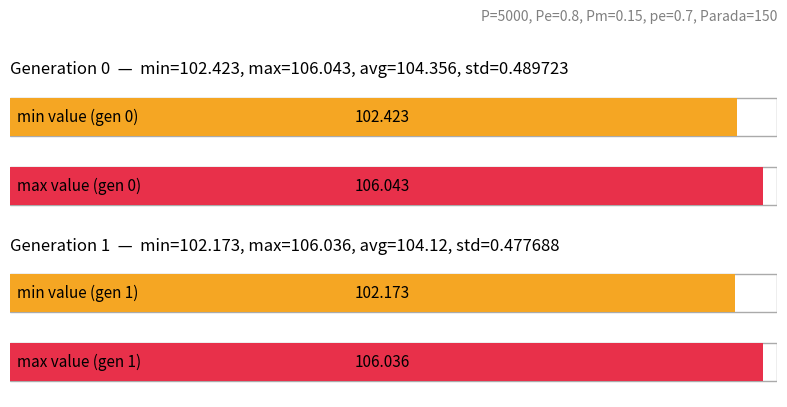

Which label corresponds to the smallest value in the chart?

gen 1